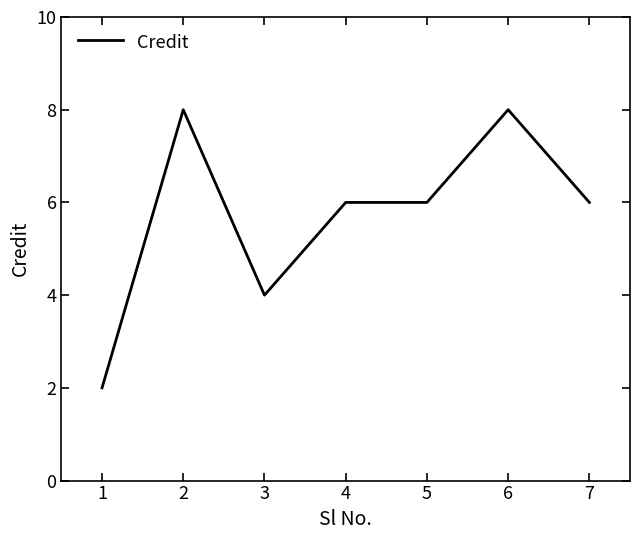

Approximately how many times larger is the value at 2 compared to 3?

2.0